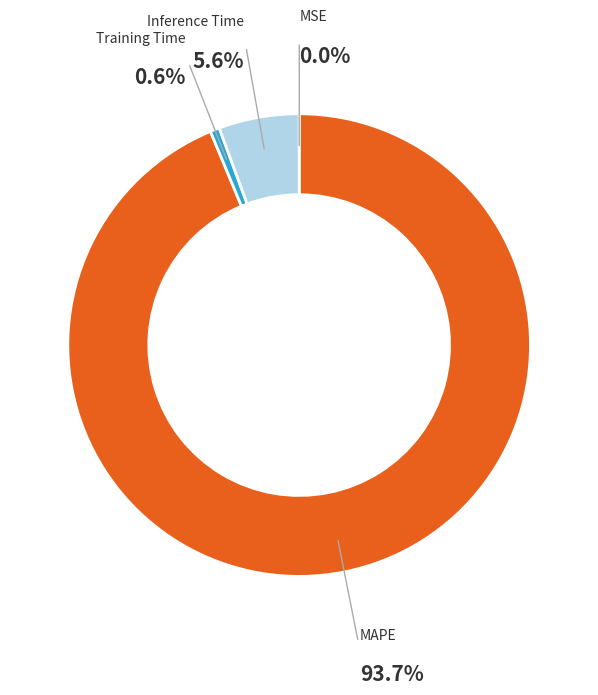

To the nearest percent, what portion does Training Time represent?

1%